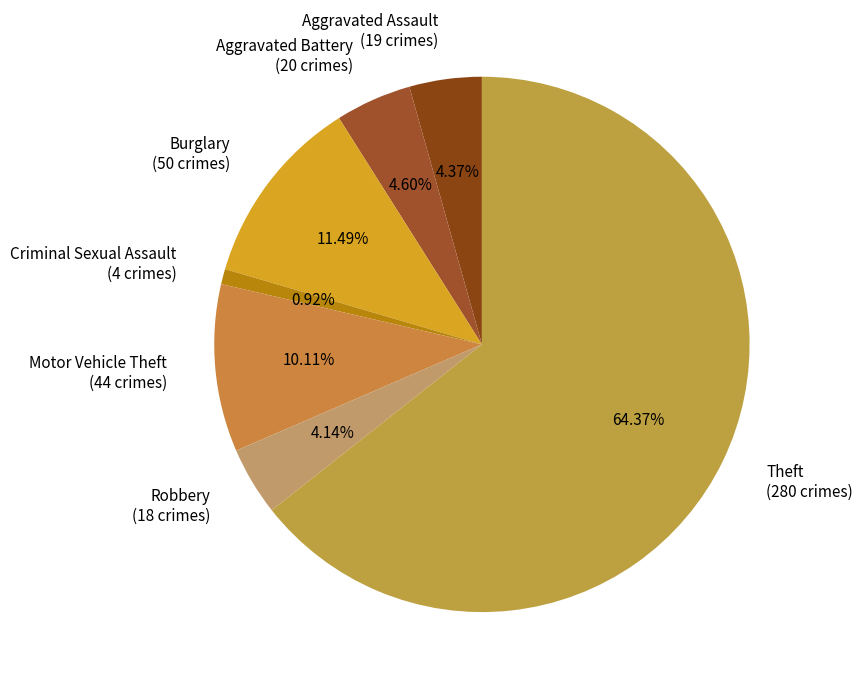

Is Theft (280 crimes) the majority of the pie?

Yes